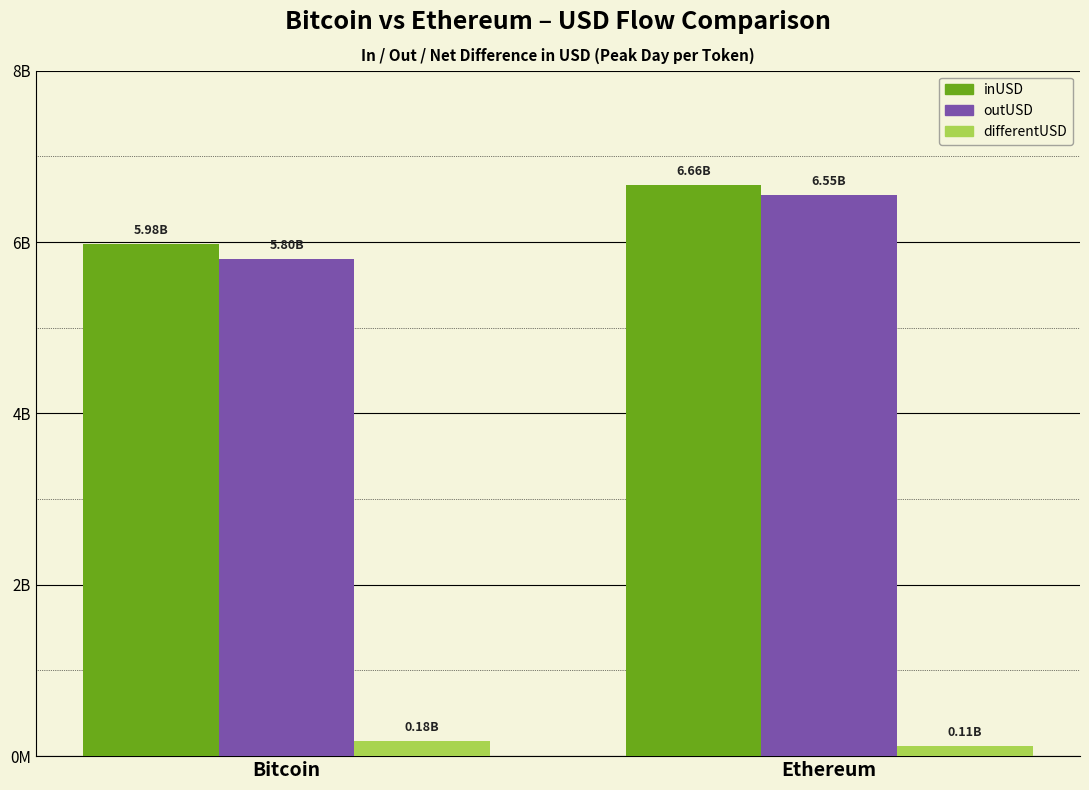

At which label does outUSD first exceed 6549679401?

Ethereum